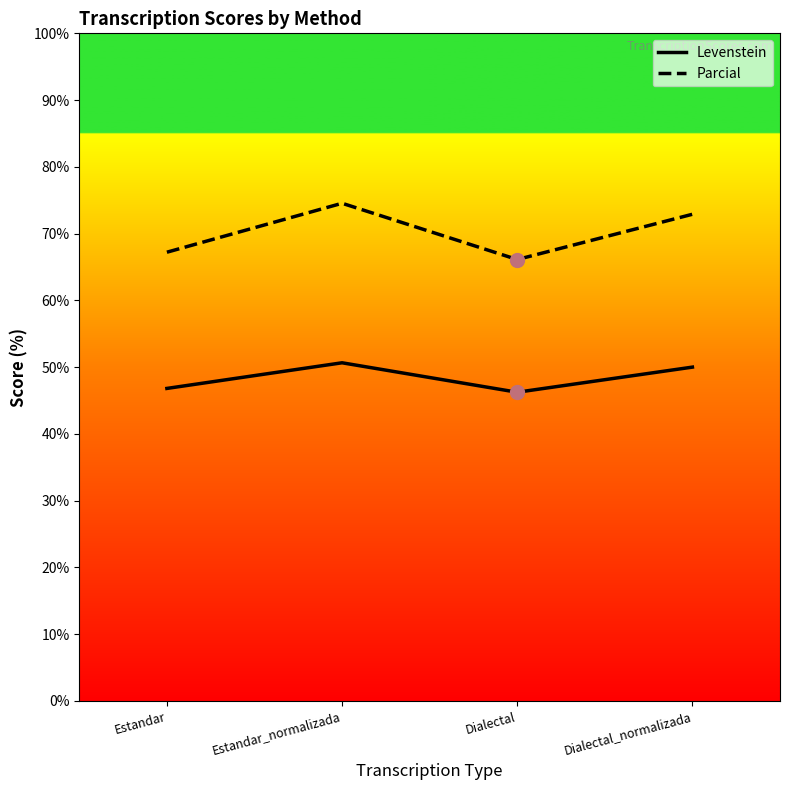

The value of Levenstein at Dialectal is 63.3. True or false?

False